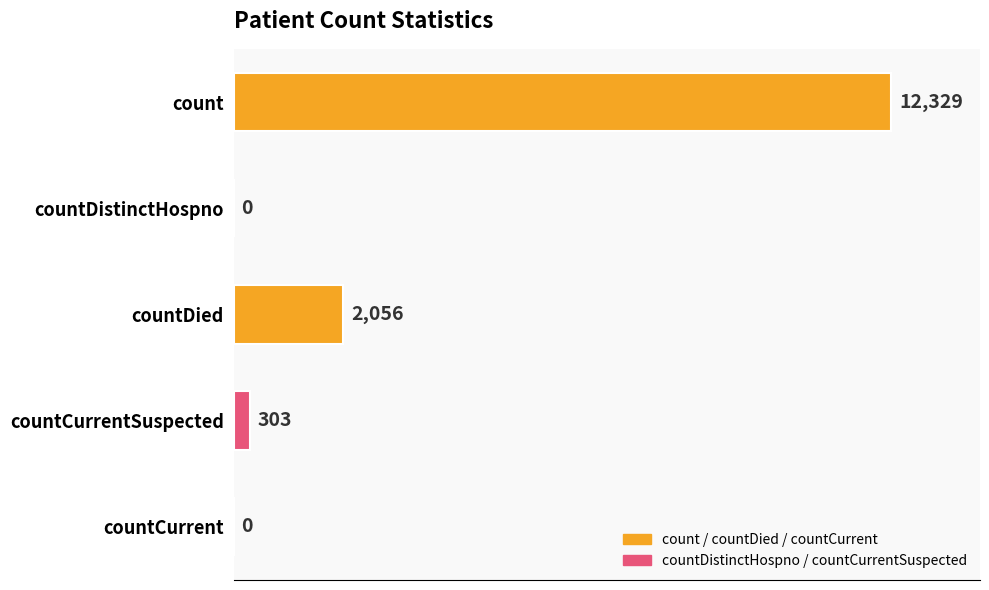

What is the change in value from countDistinctHospno to countCurrentSuspected?

+303